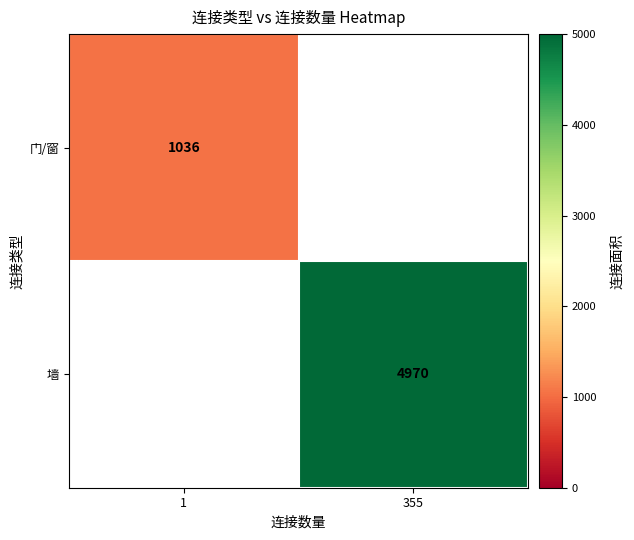

True or false: 墙 has a value of 3338 at 355.

False